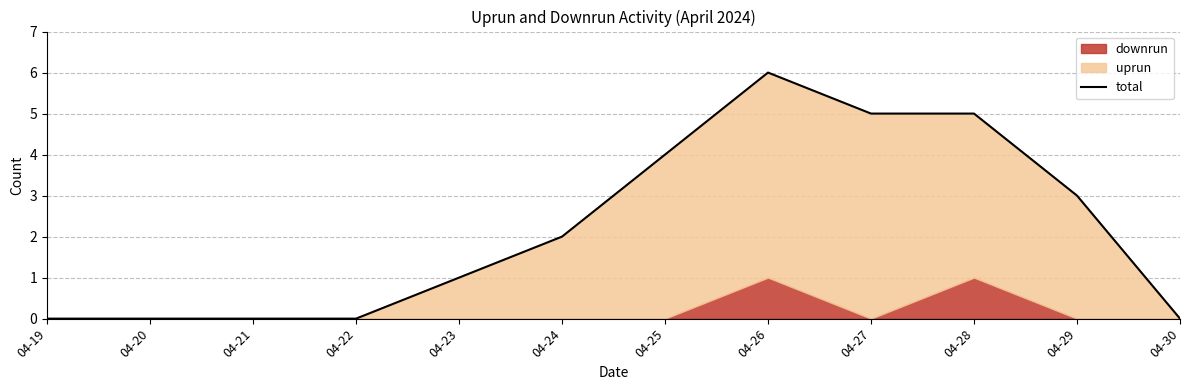

Does the chart display data point markers on the line(s)?

No